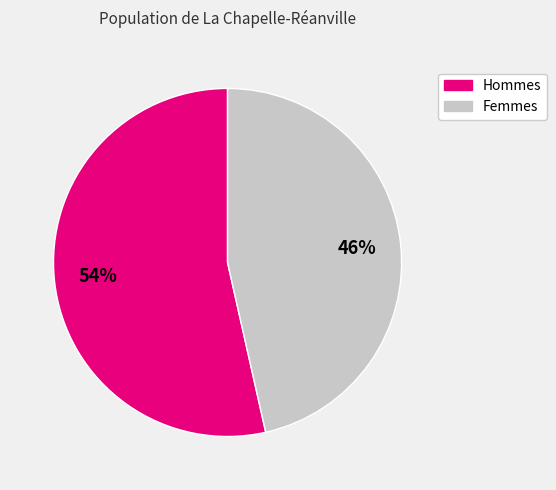

Is there any slice that represents more than half of the pie?

Yes